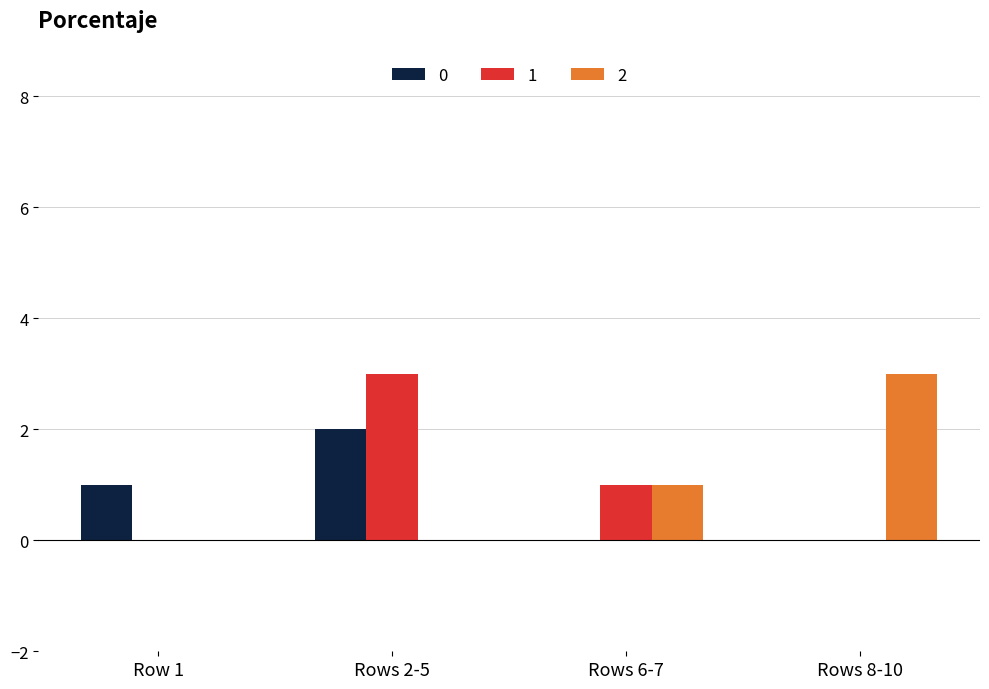

What are all the series names shown in the legend?

0, 1, 2